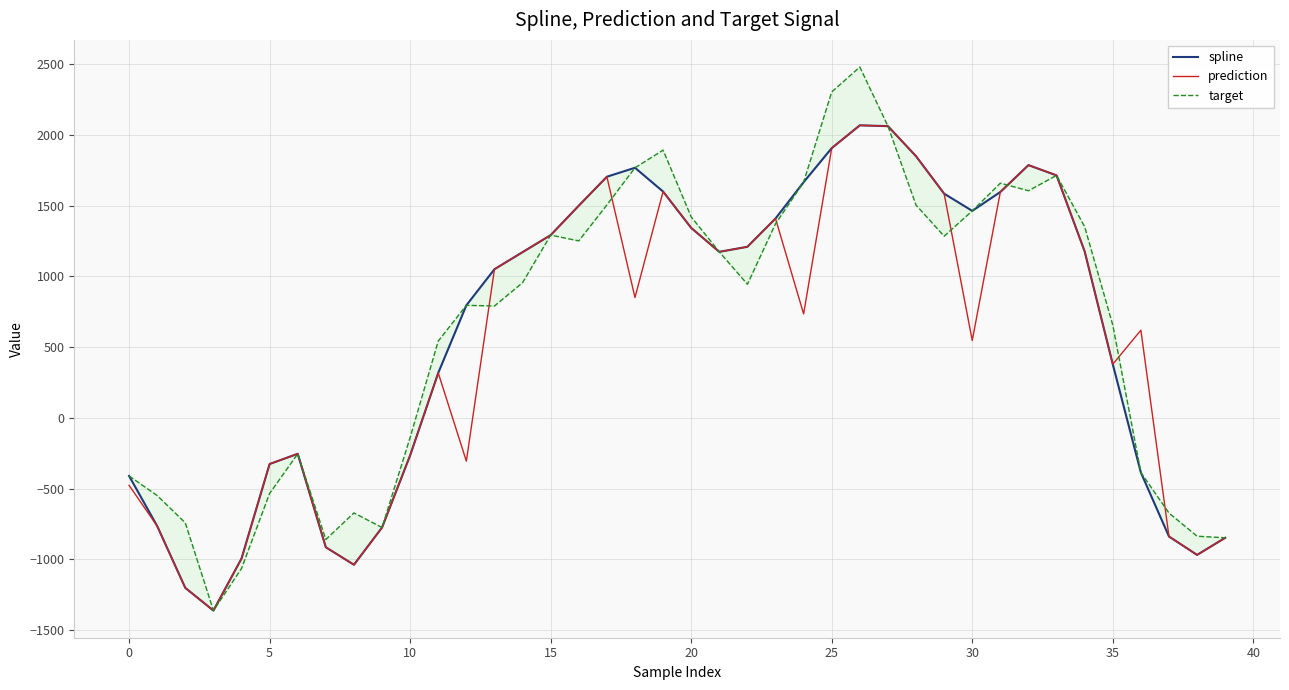

What is the maximum value shown in the chart?

2479.8